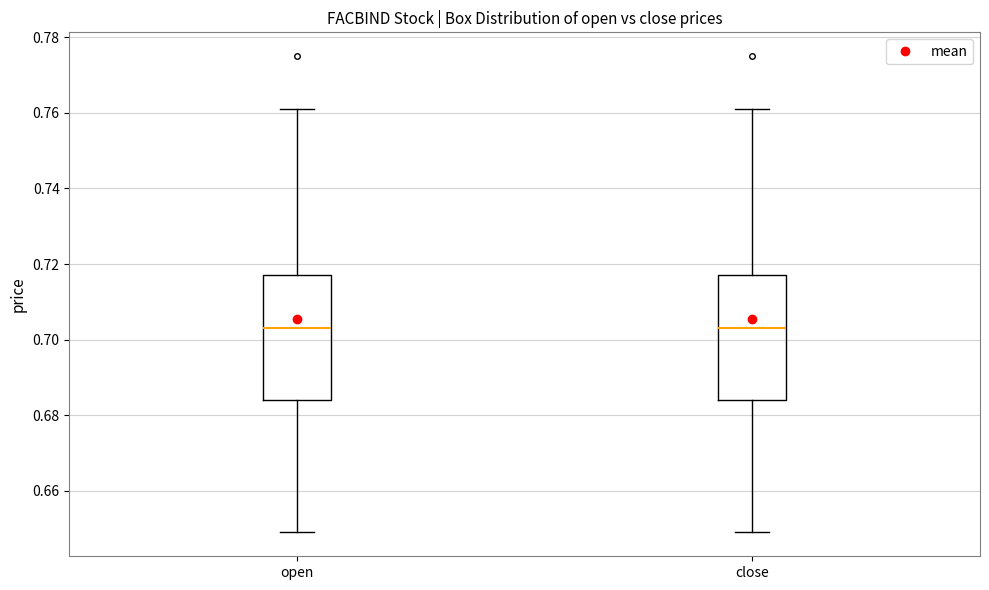

Where is the lower edge of the box for close on the y-axis? The values are not printed on the chart, so give them approximately, as read against the axis.

0.684